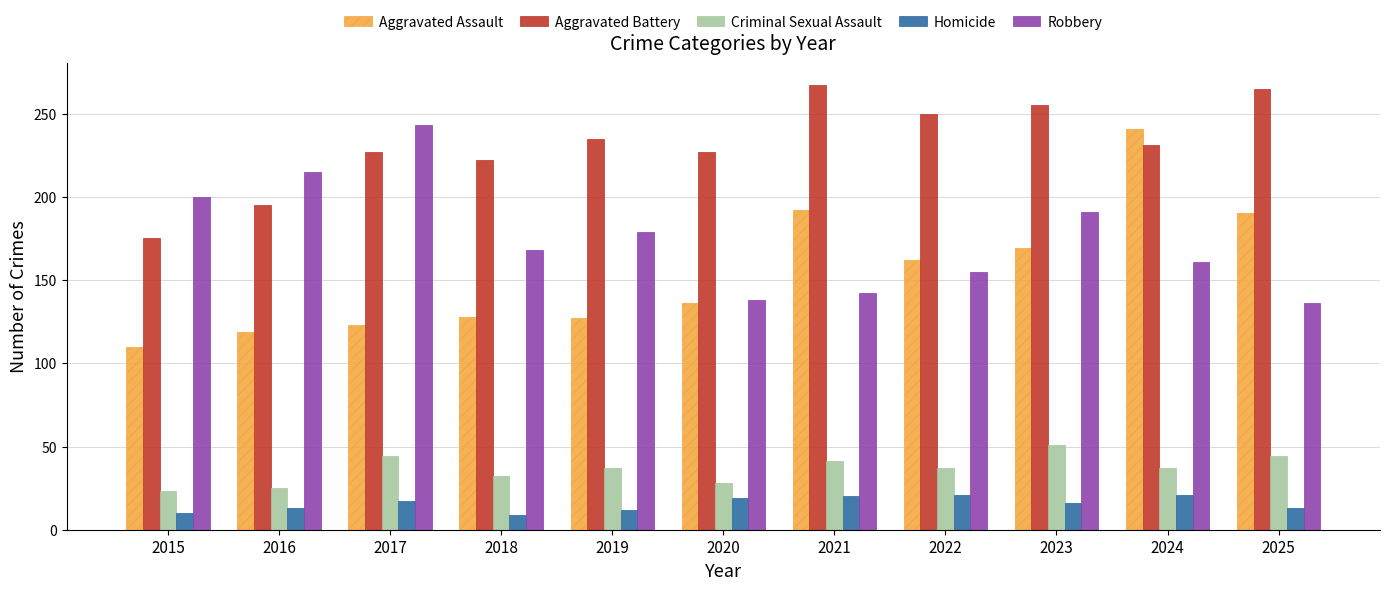

What is the value of the Criminal Sexual Assault bar at the 9th from the left?

51